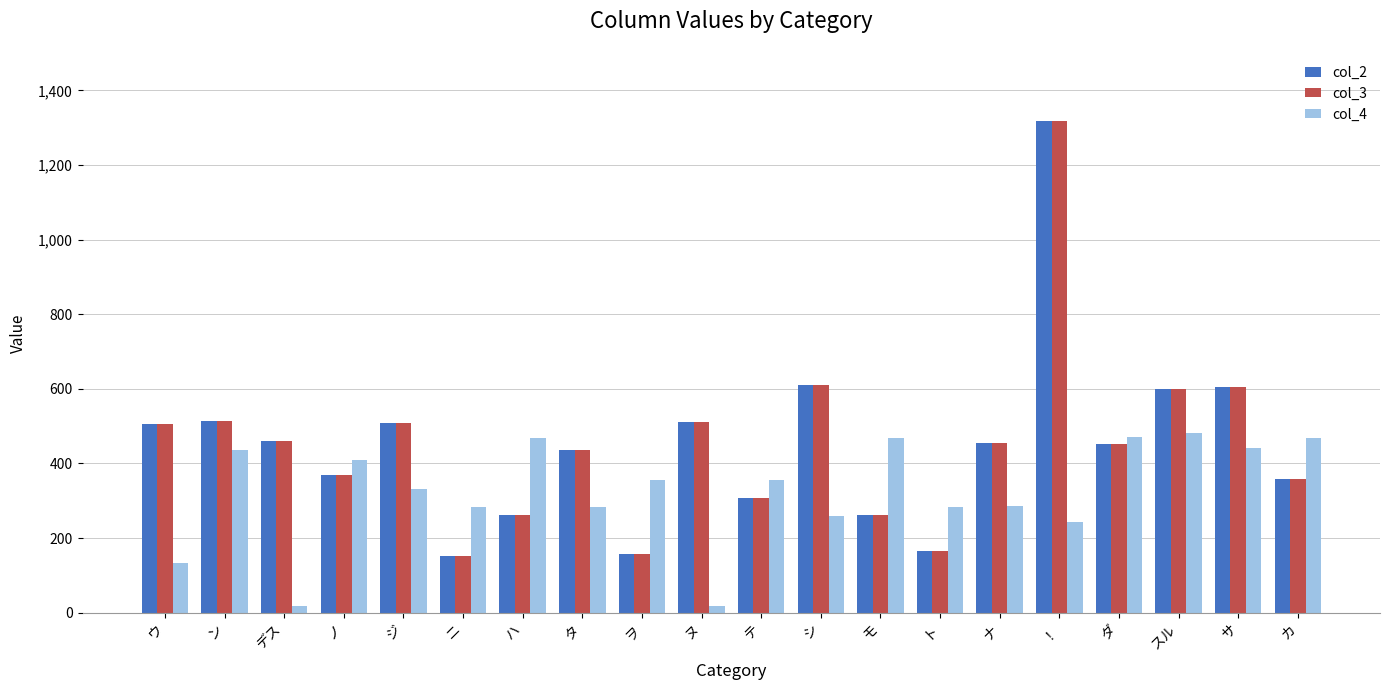

How many data points in col_2 are less than 454?

10